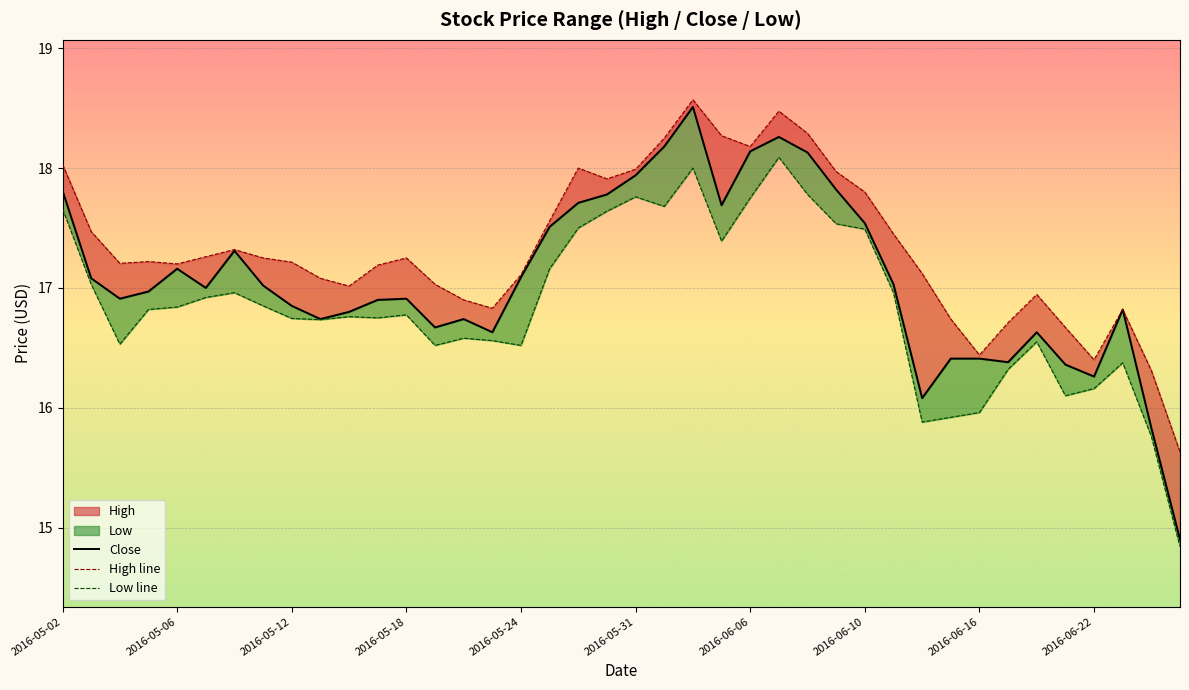

The Close series shows 18.1 at 2016-06-06. True or false?

True